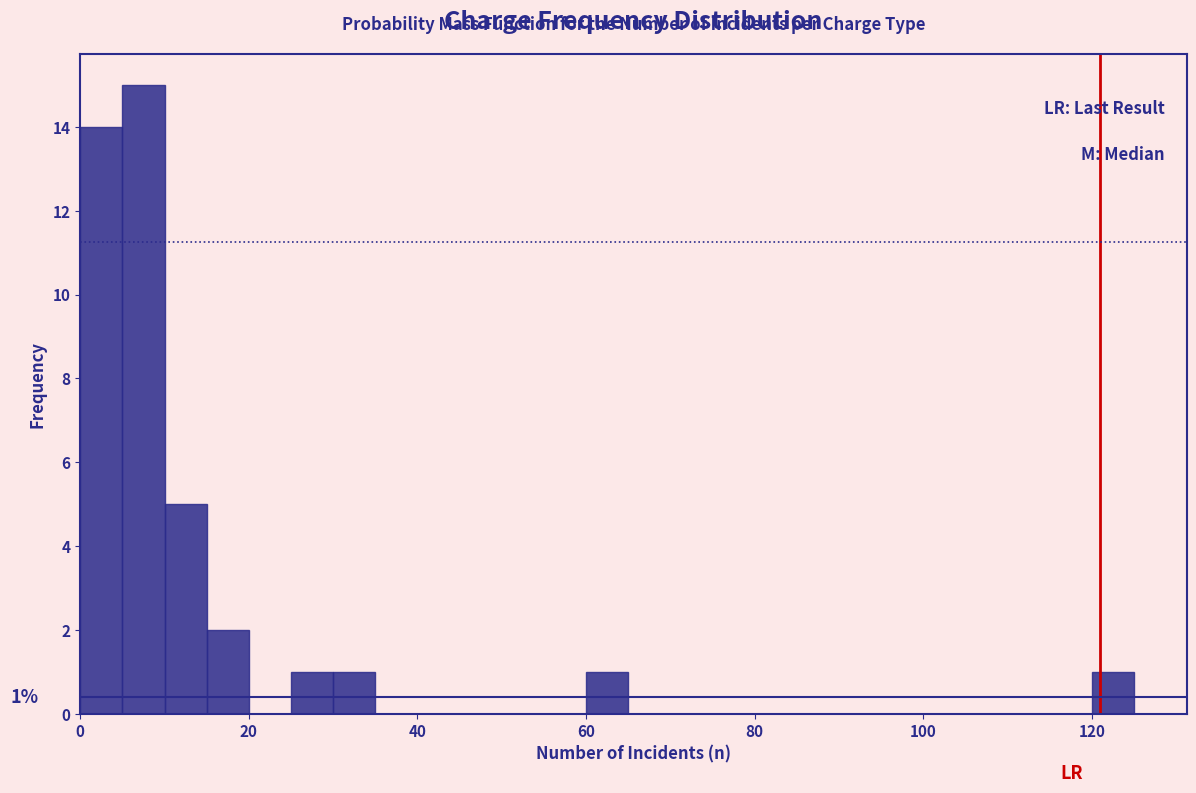

Read against the x-axis, roughly where is the centre of the tallest bar?

8